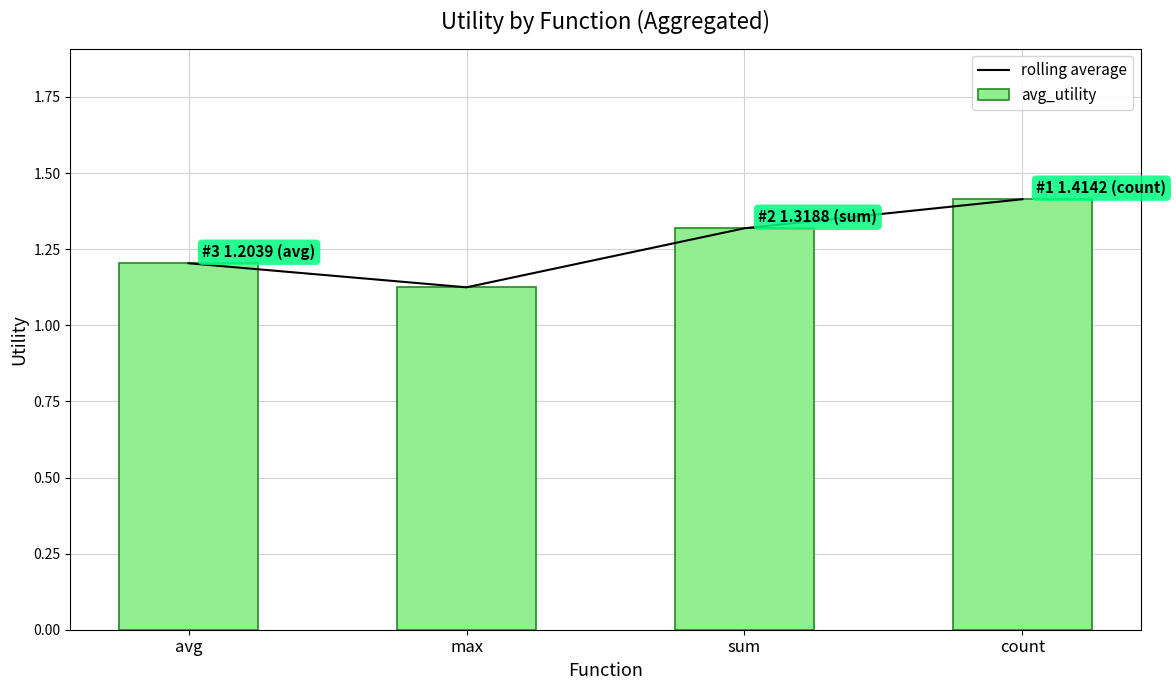

True or false: rolling average has a value of 2.1 at avg.

False